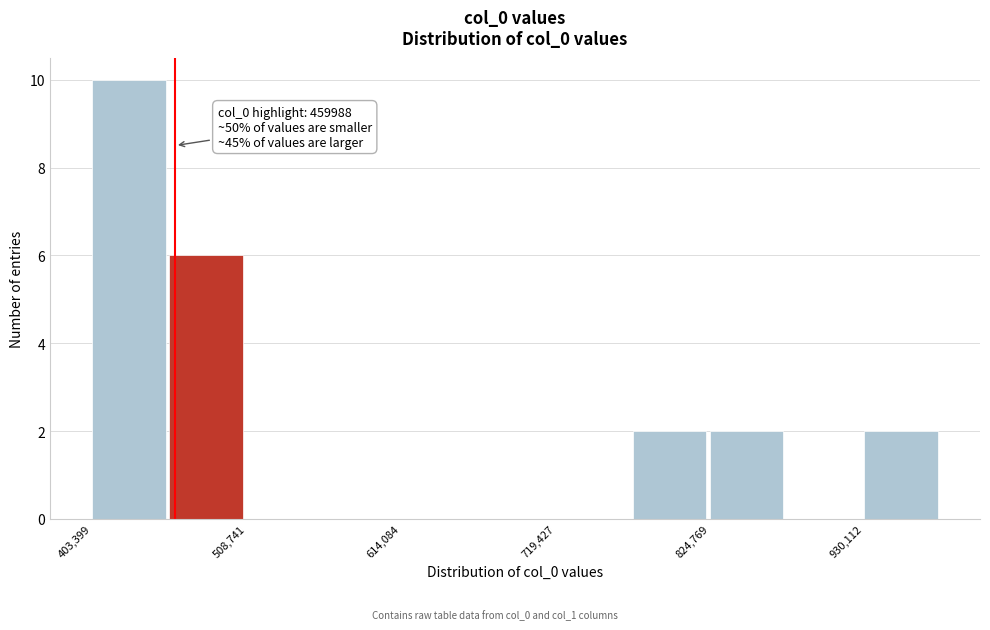

Around what value on the x-axis is the tallest bar? Give the approximate position of its centre, as read against the axis.

420000